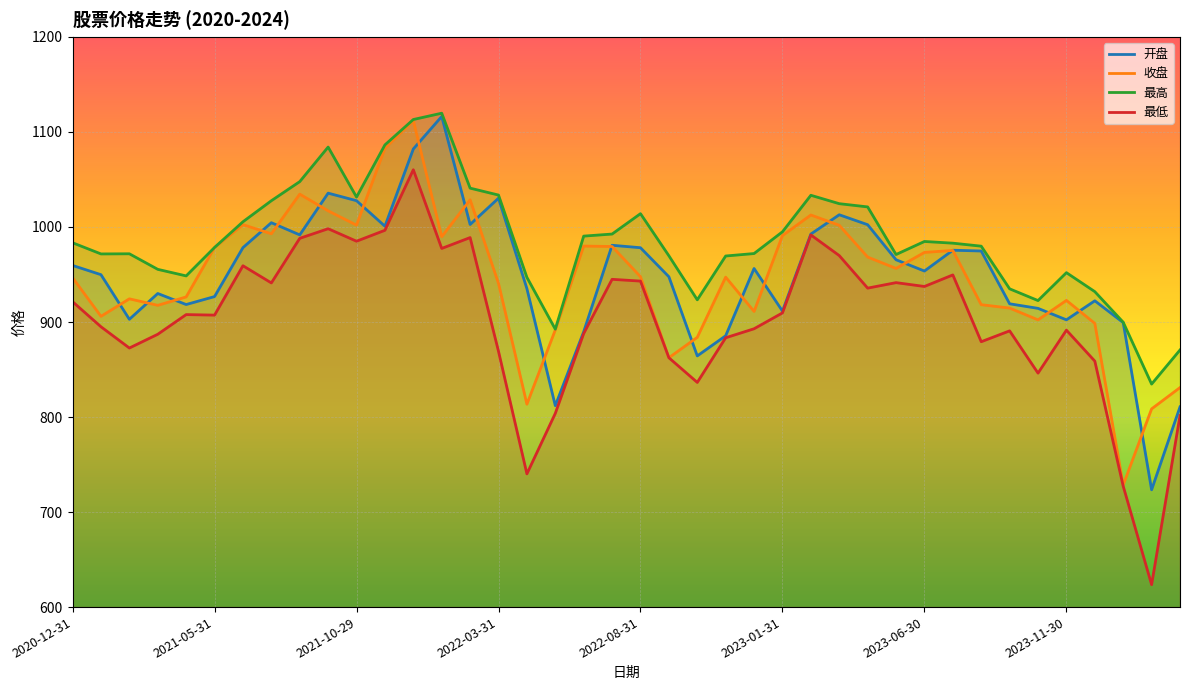

True or false: 最高 and 收盘 cross at least once.

False